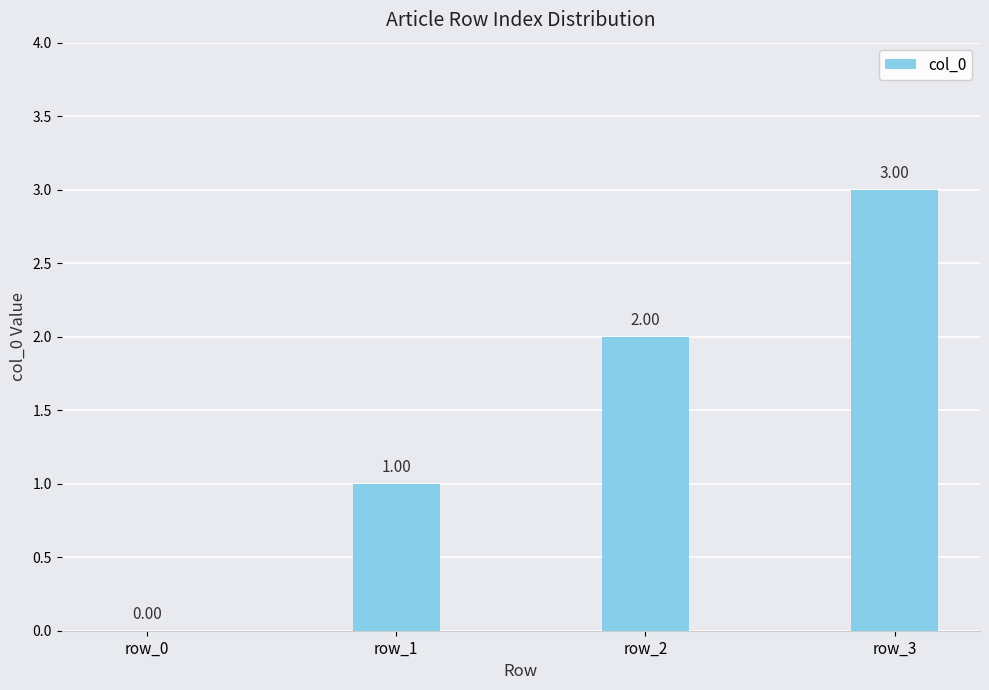

What is the change in value from row_1 to row_3?

+2